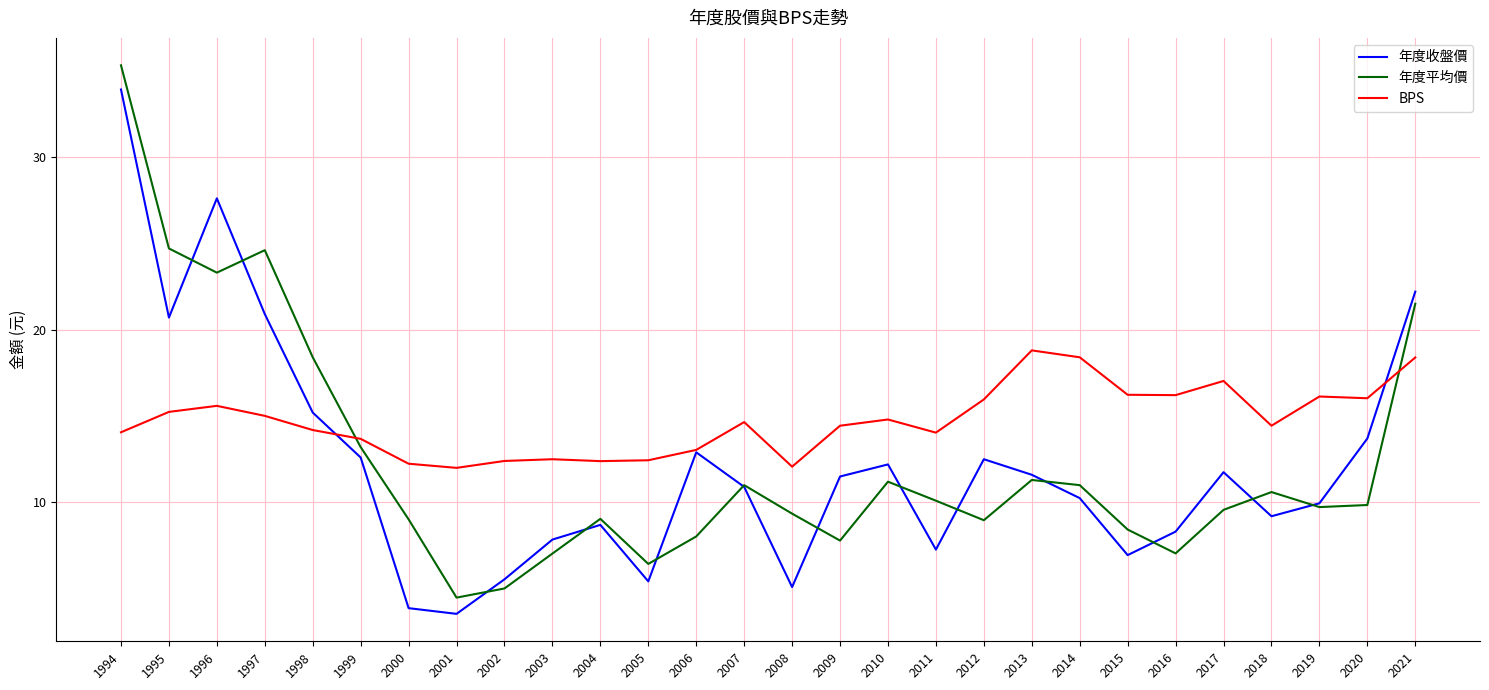

The value of BPS at 1998 is 14.2. True or false?

True